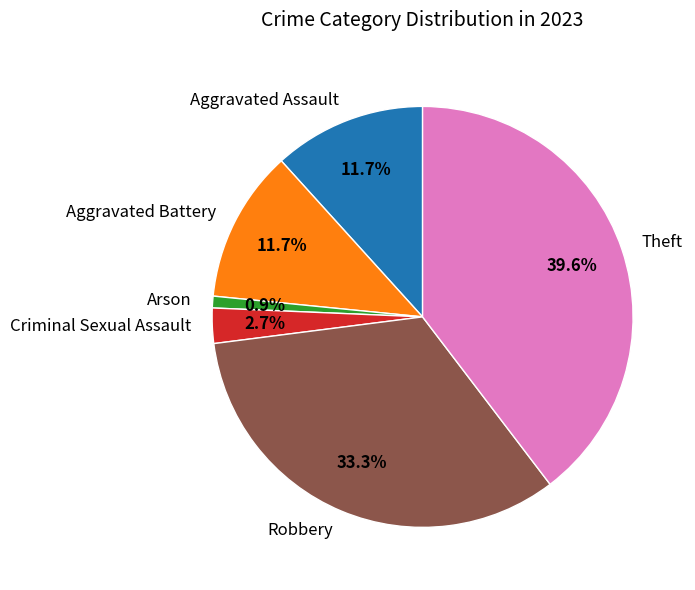

Does Arson account for over 50% of the chart?

No